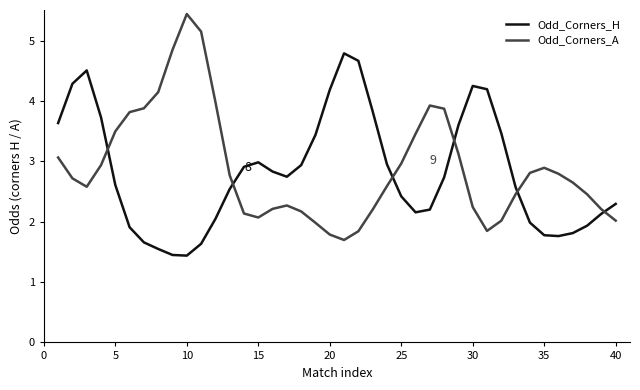

True or false: Odd_Corners_H has more than 0 points higher than both neighbors.

True